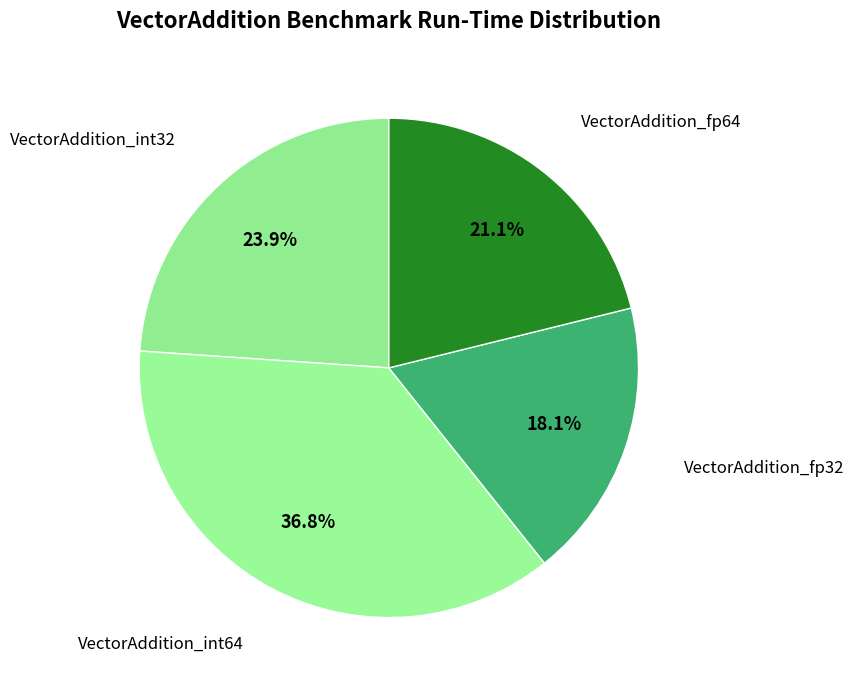

Between VectorAddition_fp64 and VectorAddition_int32, which is larger?

VectorAddition_int32